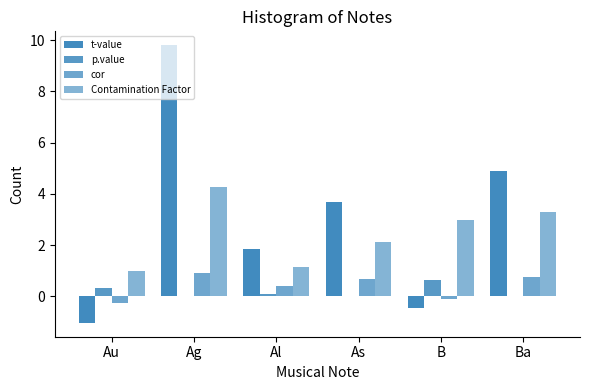

Does the chart contain stacked bars?

No